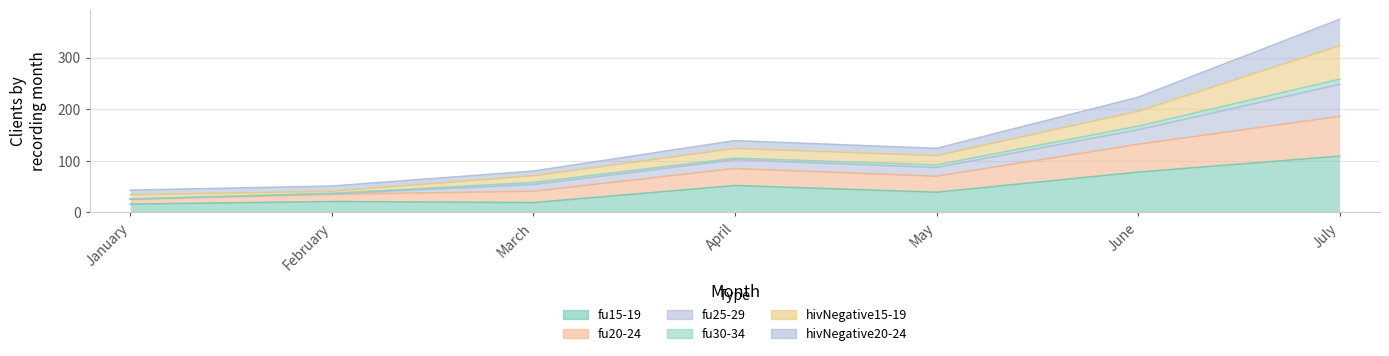

True or false: hivNegative15-19 has a value of 137 at July.

False